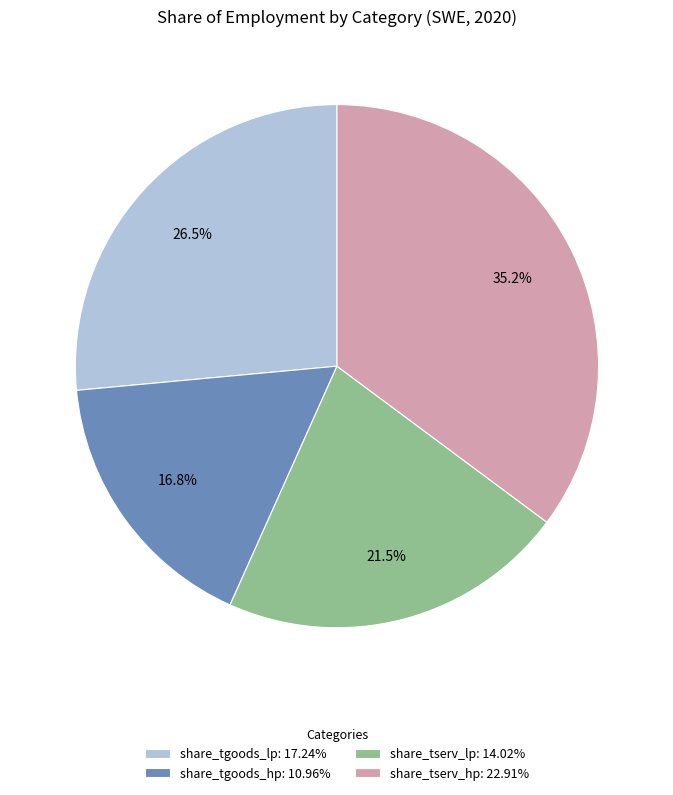

To the nearest percent, what is the difference between the largest and smallest slice percentages?

18%